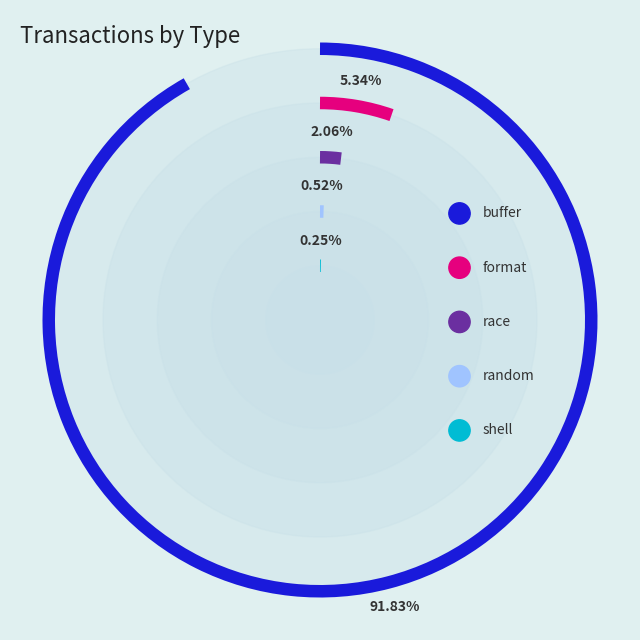

Between buffer and random, which is larger?

buffer